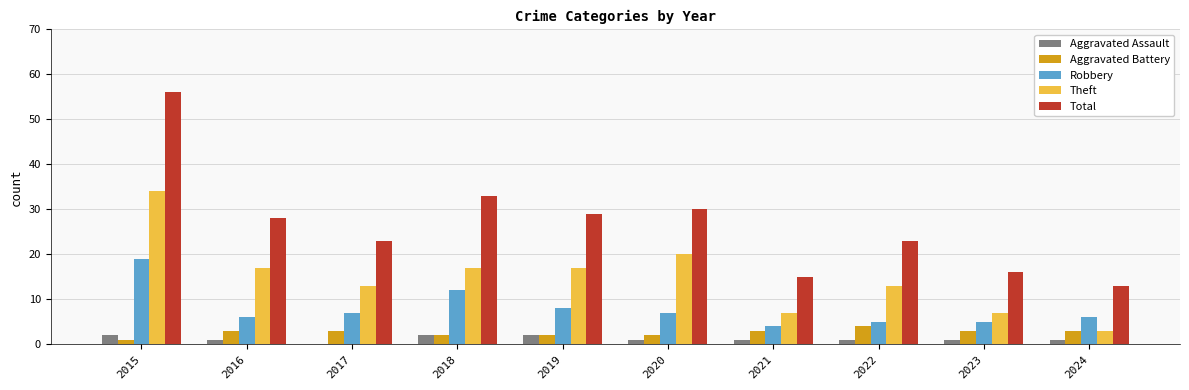

True or false: Robbery has a value of 6 at 2024.

True